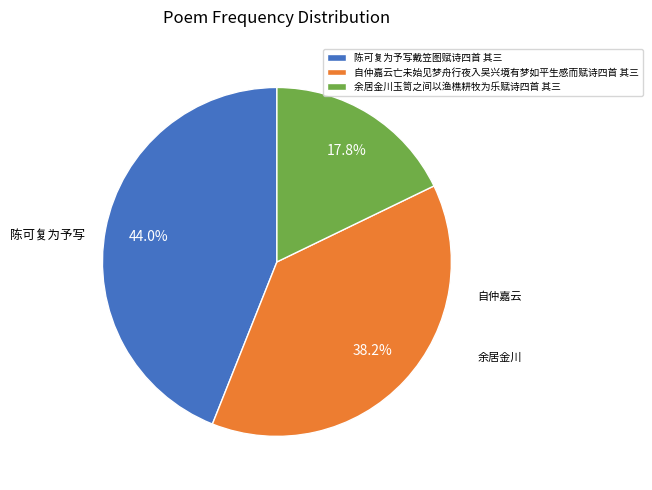

Approximately how many times larger is the value at 自仲嘉云亡未始见梦舟行夜入吴兴境有梦如平生感而赋诗四首 其三 compared to 余居金川玉笥之间以渔樵耕牧为乐赋诗四首 其三?

2.1